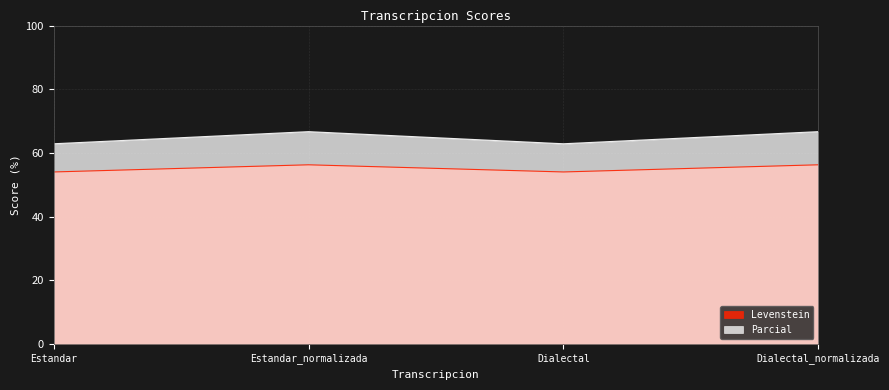

Reading left to right, extract all data points from this chart.

Levenstein: 54.0	56.2	54.0	56.2
Parcial: 62.9	66.7	62.9	66.7